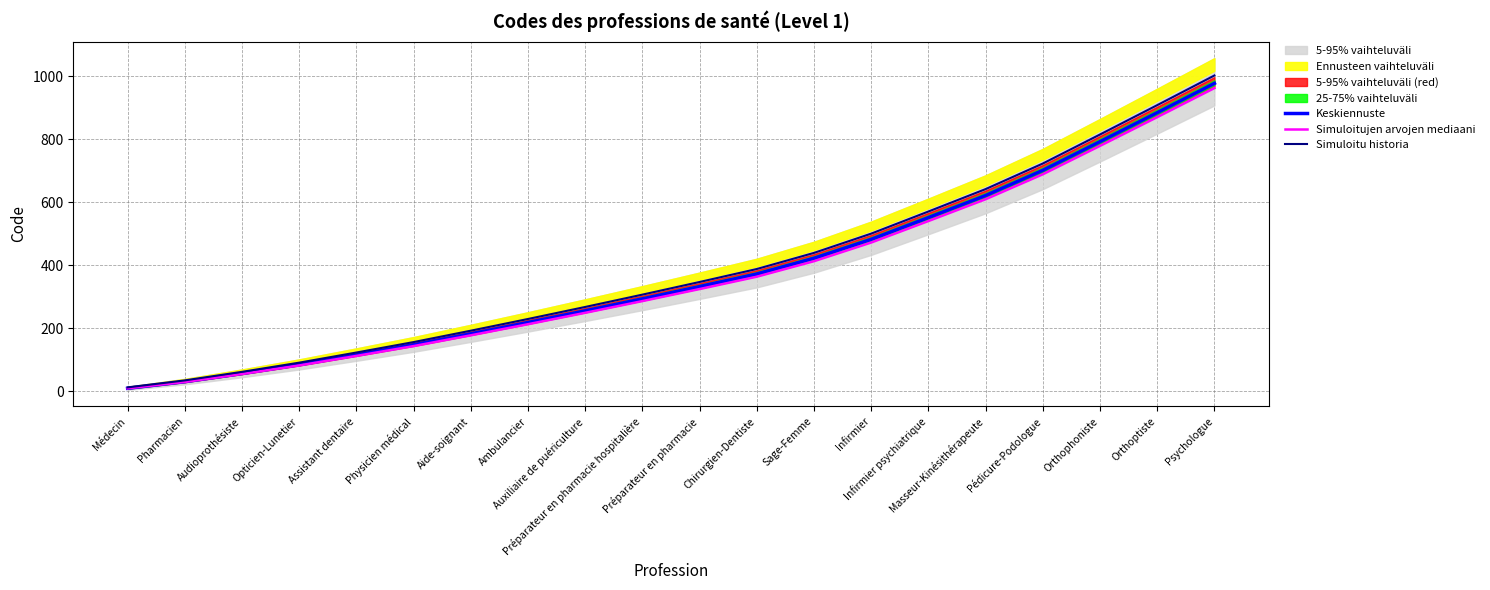

How many lines are shown in the chart?

3